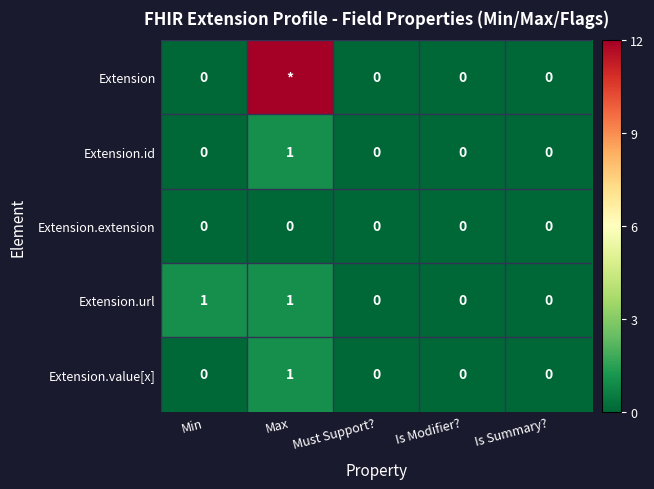

Which series changed the most between Min and Is Summary??

Extension.url